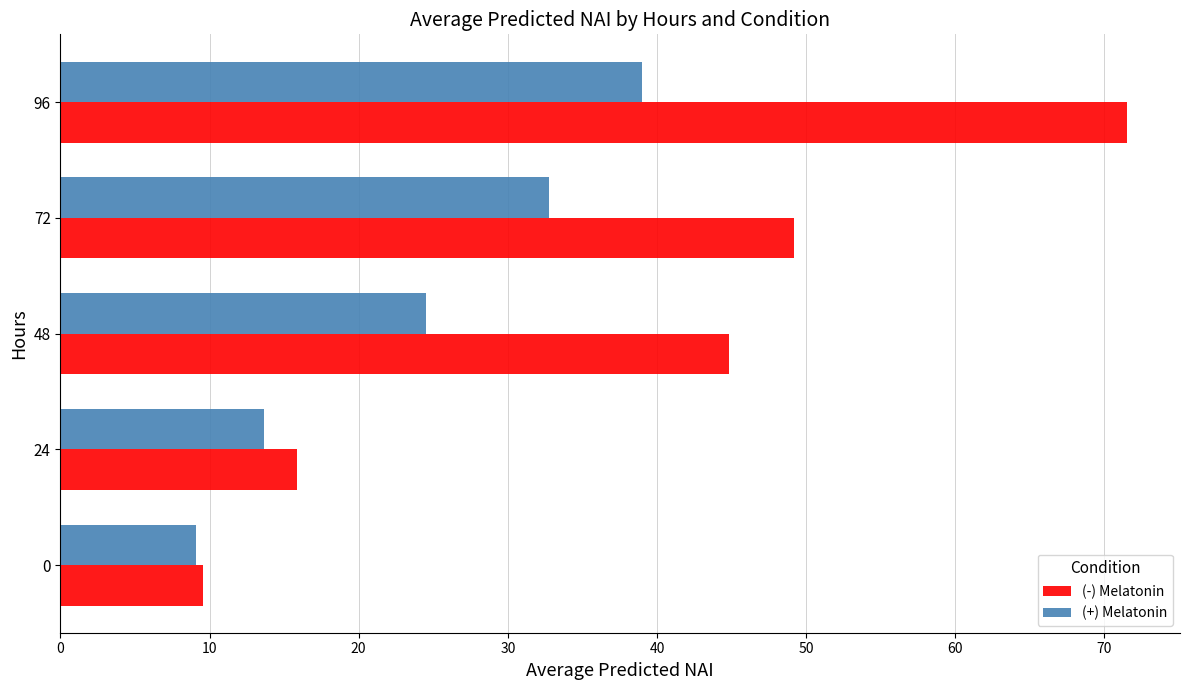

At which category is the sum across all series the highest?

96